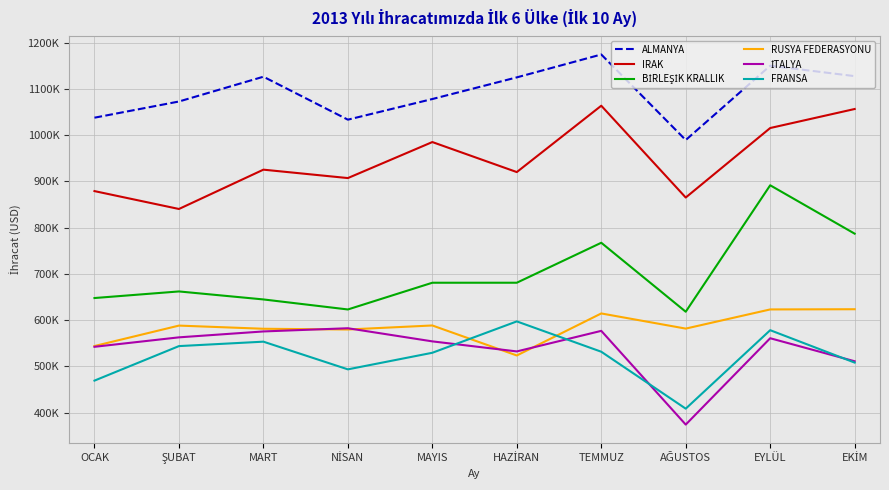

Where is the first local maximum for BİRLEŞİK KRALLIK?

ŞUBAT